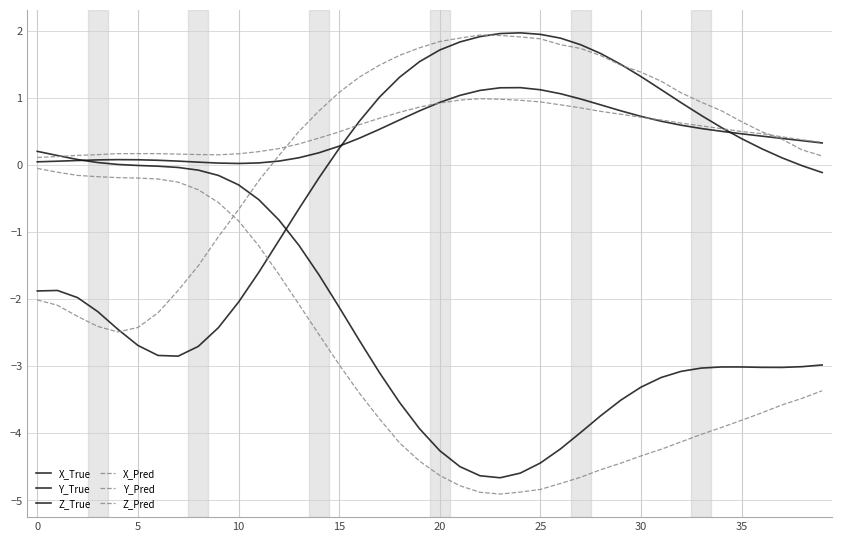

Which series has the widest spread of values?

Y_True